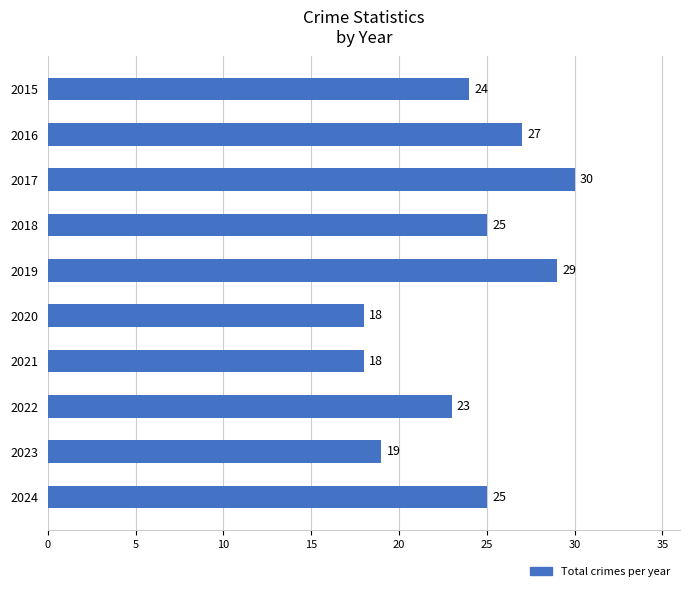

What is the sum of all values?

238